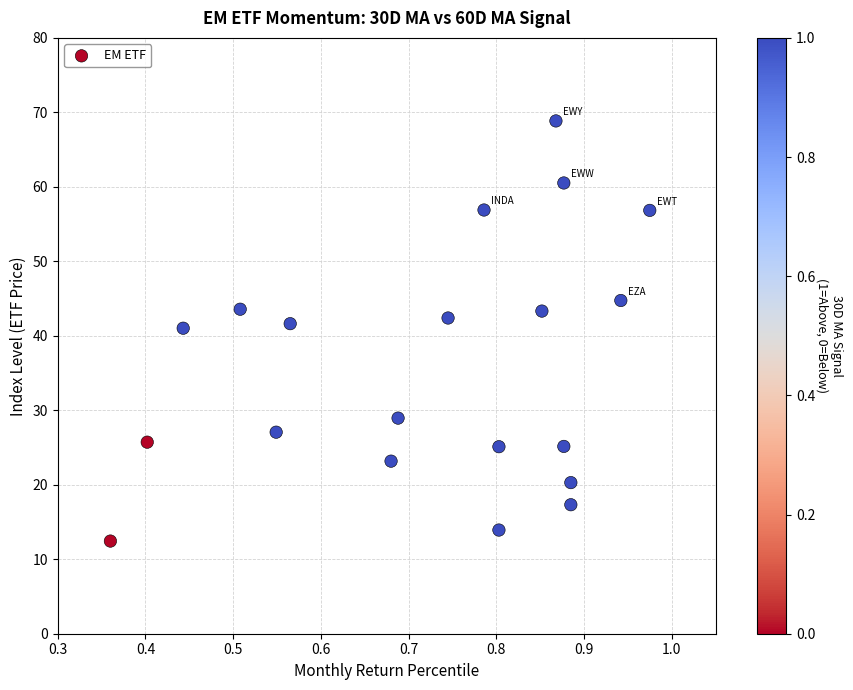

What is the range of X values (max minus min)?

0.6